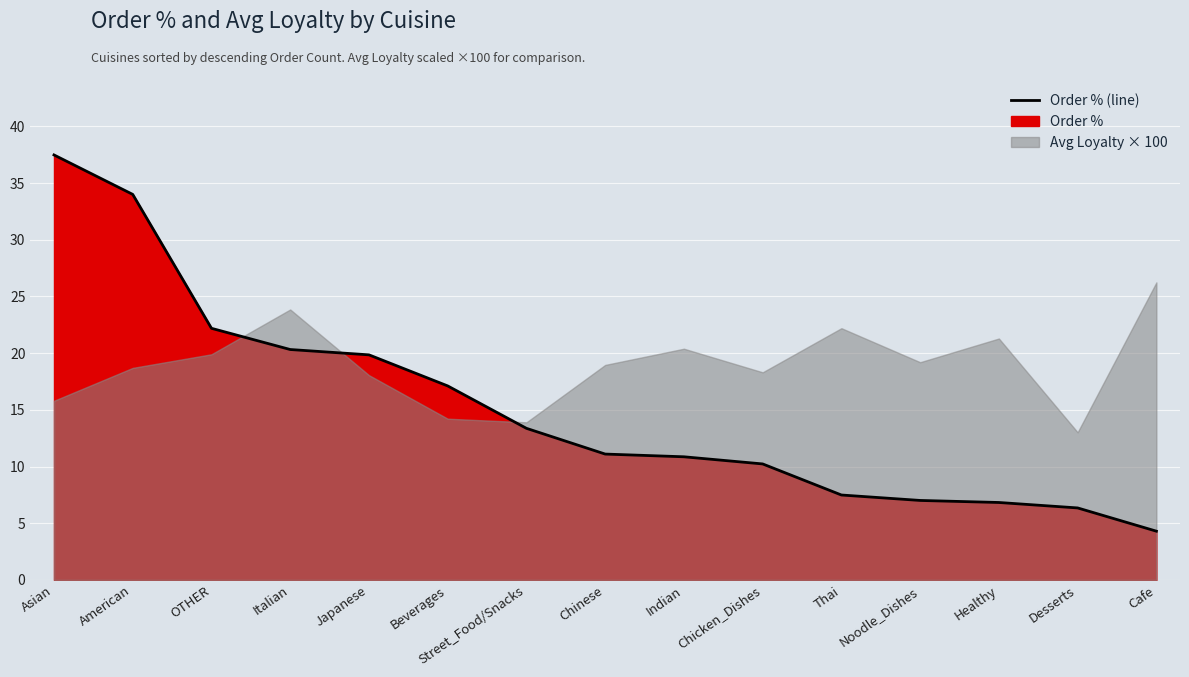

What is the change in value from Italian to Japanese?

-0.5